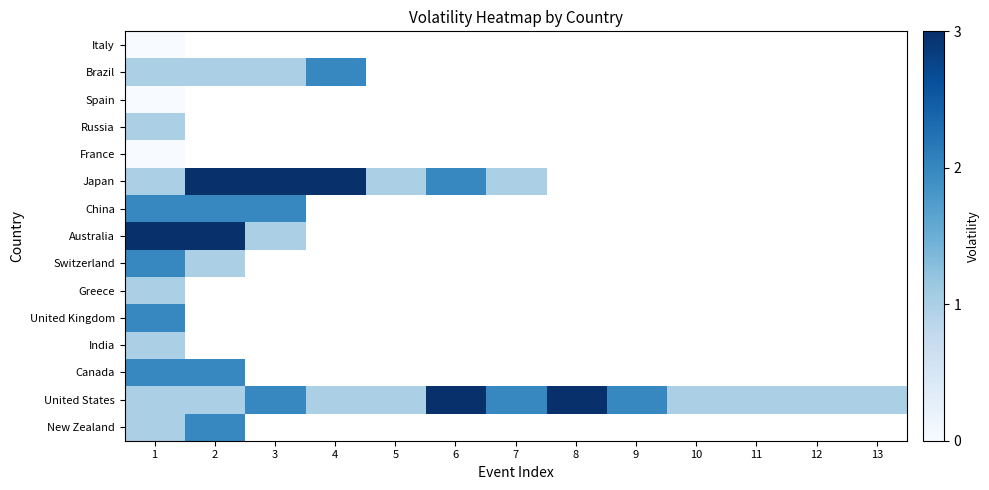

Which category has the lowest value across all series?

1